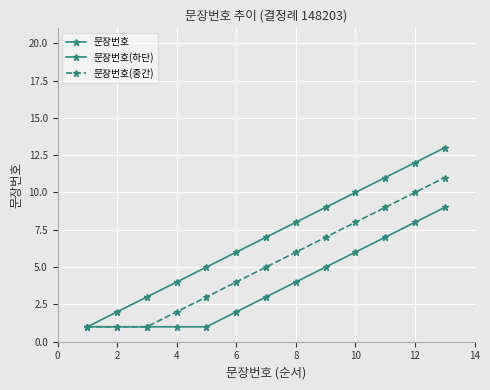

List the series in order of their overall mean, lowest first.

문장번호(하단), 문장번호(중간), 문장번호